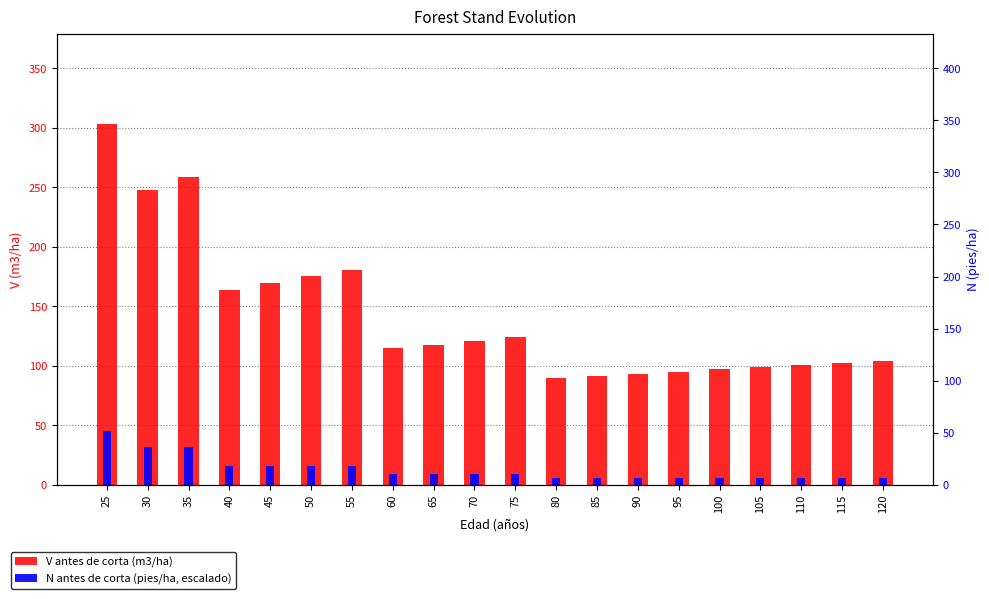

Does the chart contain stacked bars?

No